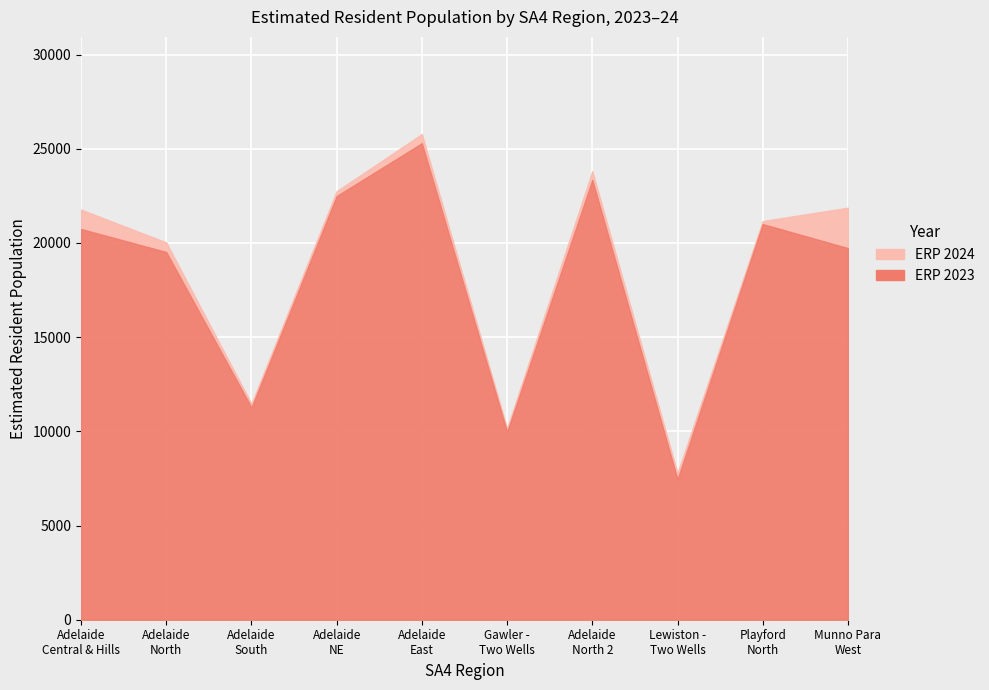

Which series has the largest range (max minus min)?

ERP 2023